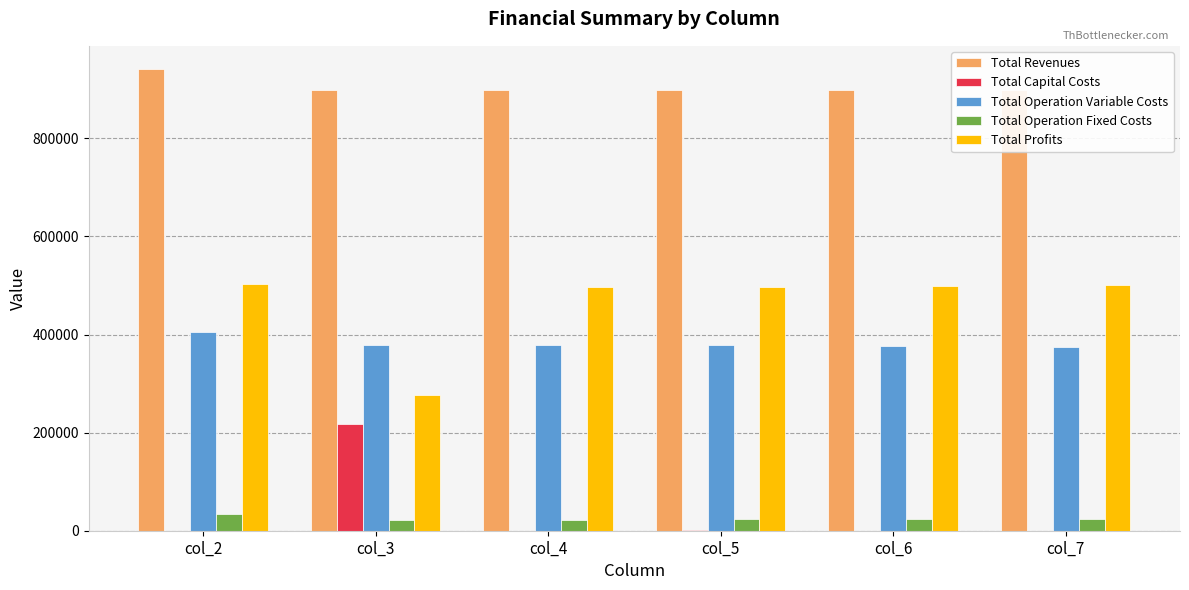

What is the sum of all Total Capital Costs values?

220000.0